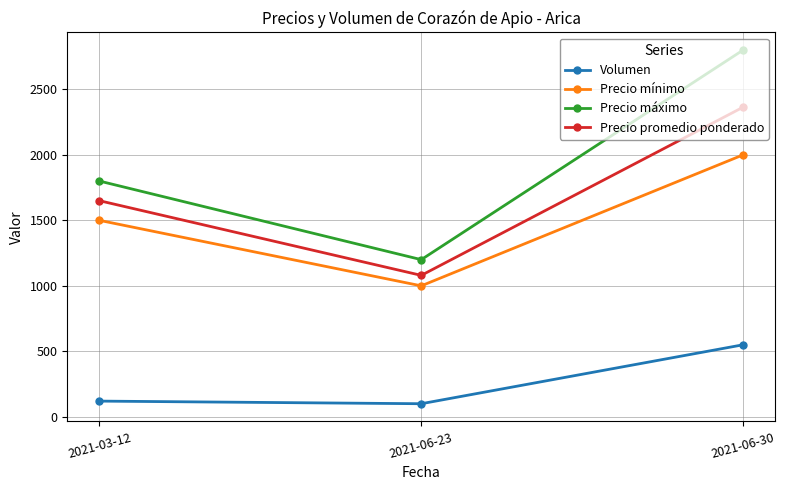

Which series has the widest spread of values?

Precio máximo